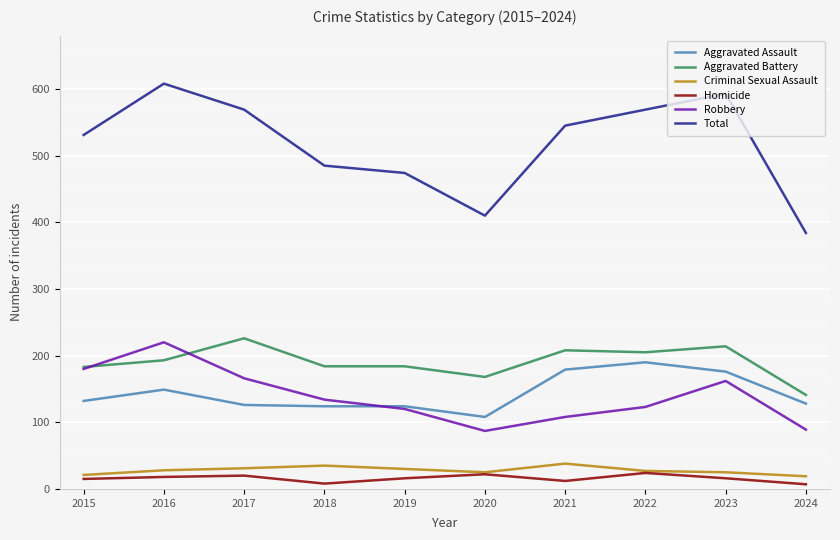

Which series changed the most between 2019 and 2020?

Total